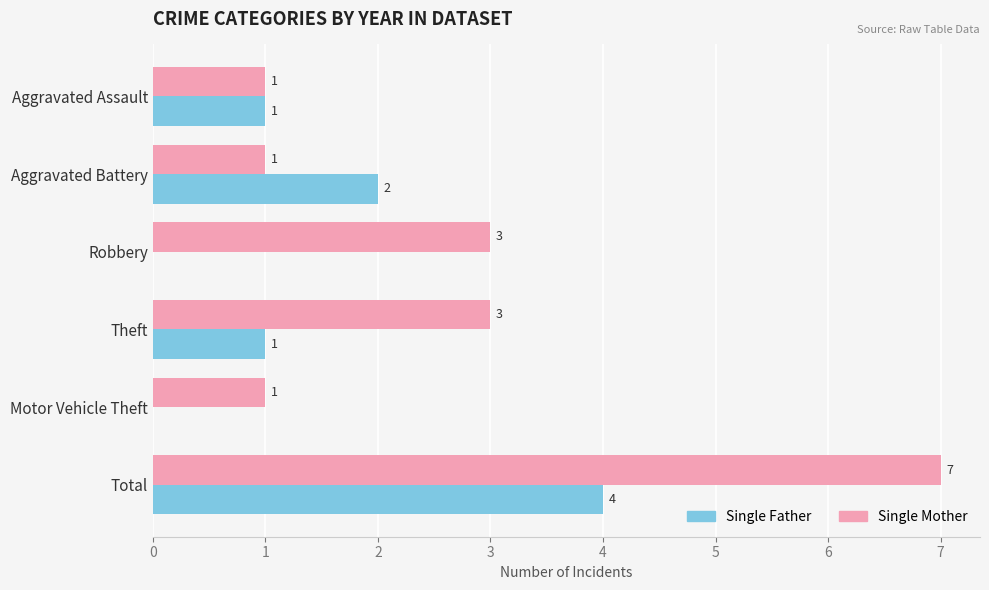

Which category has the highest value across all series?

Total